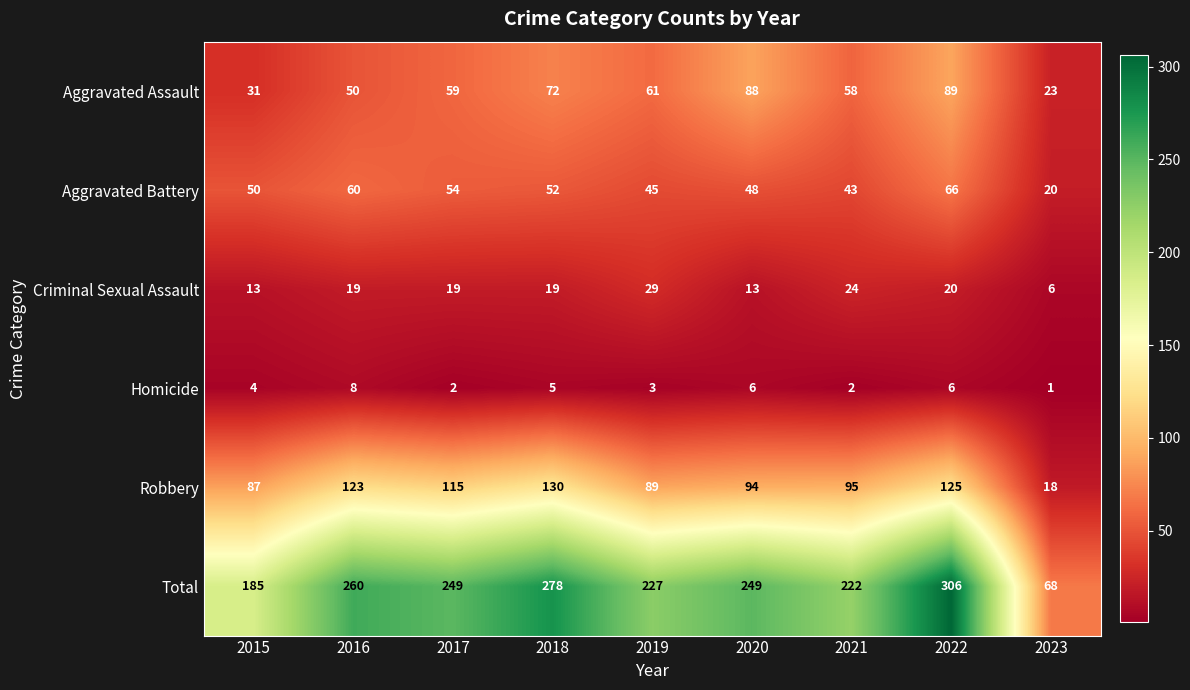

Which series has the largest total across all categories?

Total